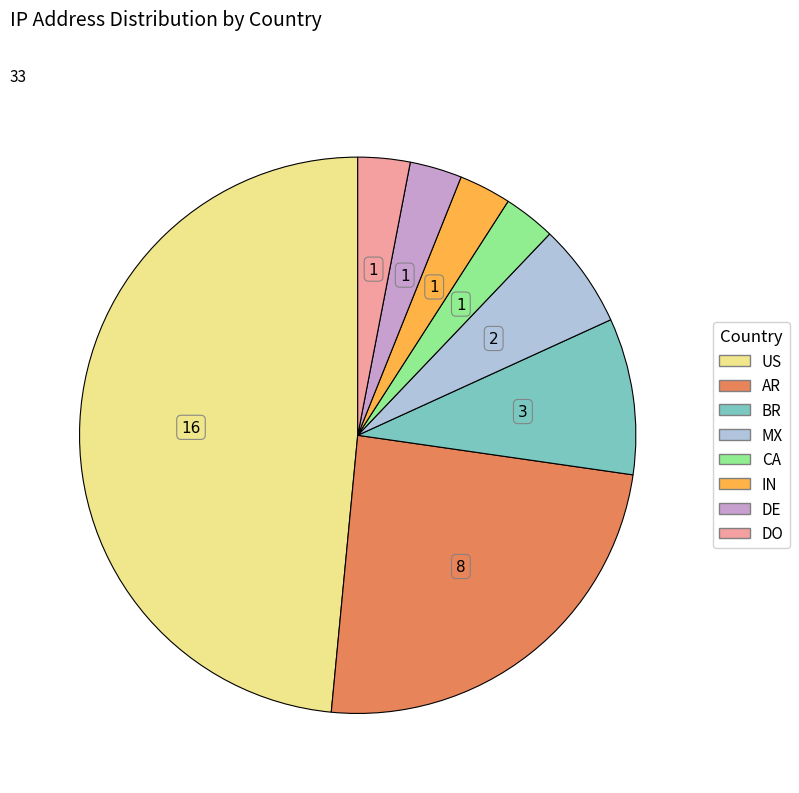

Combined, do US and DO account for over 50%?

Yes